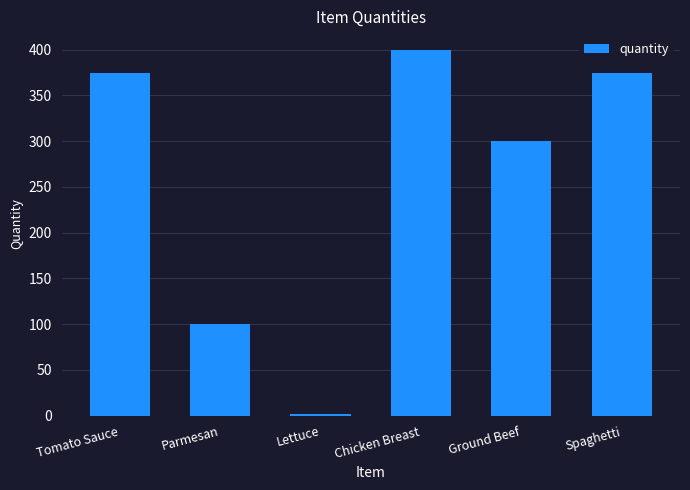

Between Lettuce and Ground Beef, which is larger?

Ground Beef